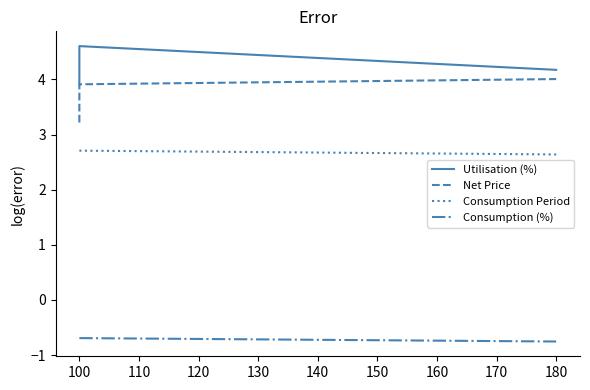

What is the lowest value of the Utilisation (%) series?

3.9